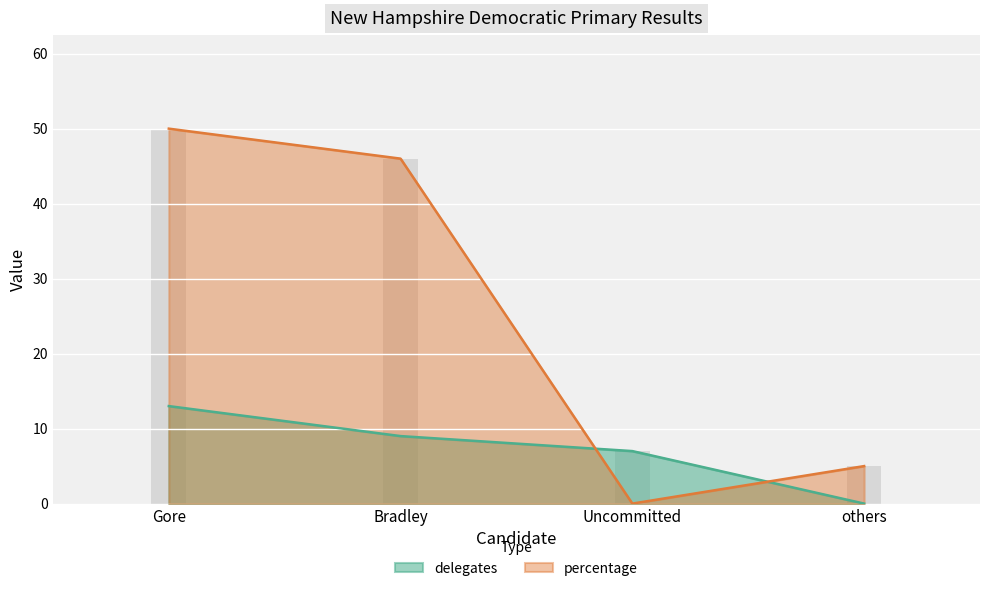

The delegates series shows 9 at Bradley. True or false?

True